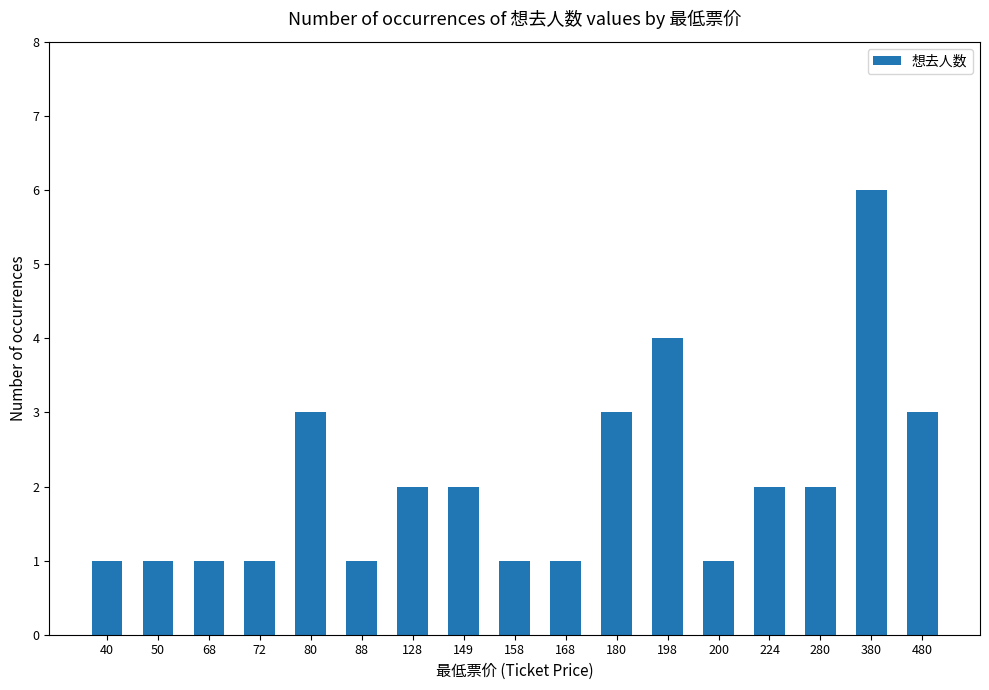

At which label does the data first exceed 2?

80